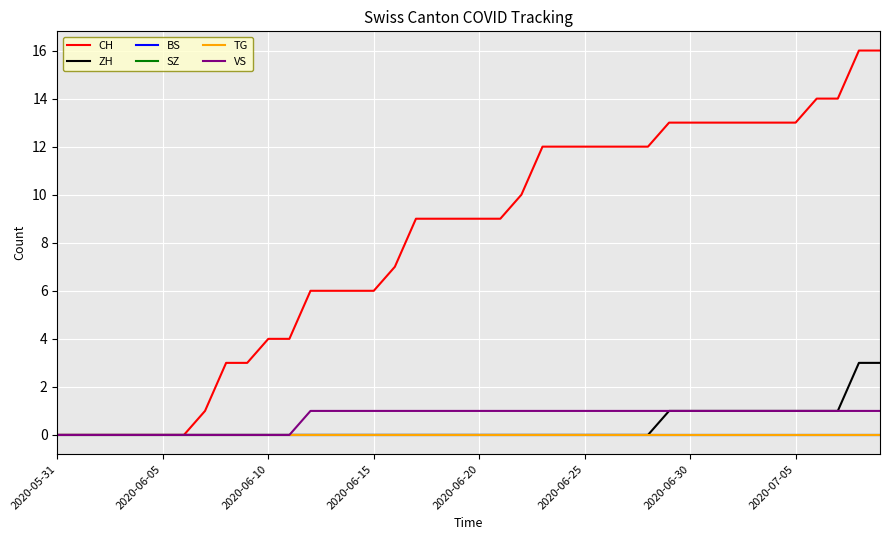

Is this an area chart (filled region under the line)?

No